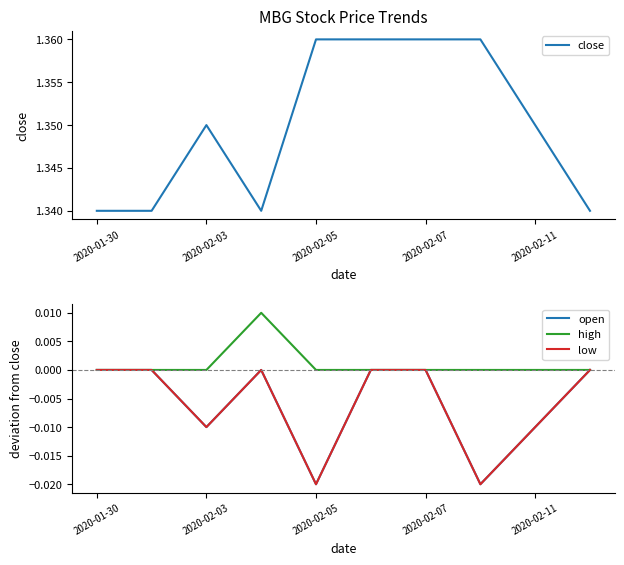

At which category is the sum across all series the highest?

5